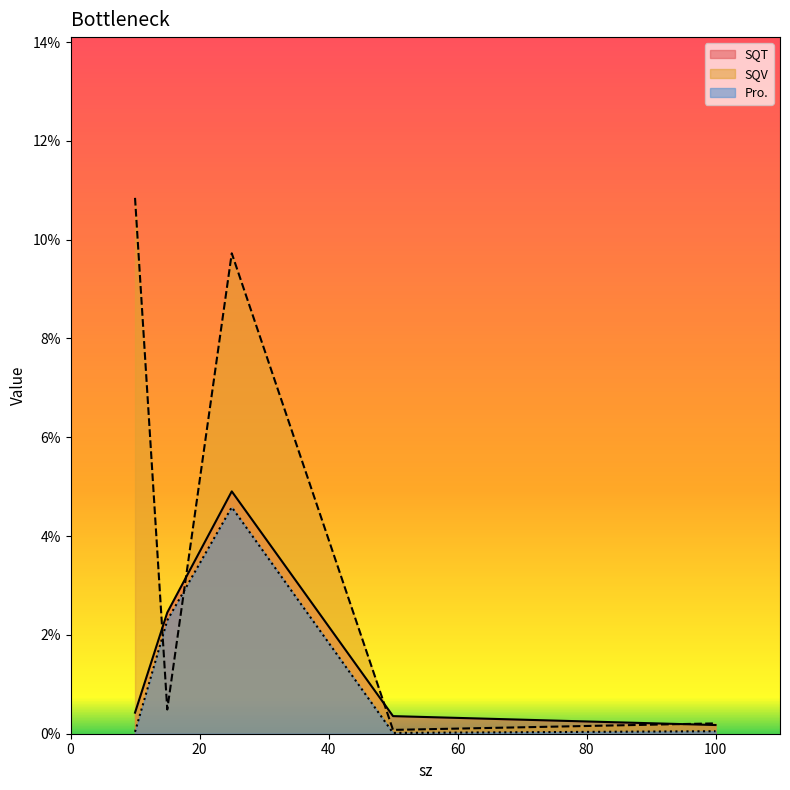

Reading right to left, transcribe all the data shown in this chart.

SQT: 100=0.0	50=0.0	25=0.0	15=0.0	10=0.0
SQV: 100=0.0	50=0.0	25=0.1	15=0.0	10=0.1
Pro.: 100=0.0	50=0.0	25=0.0	15=0.0	10=0.0